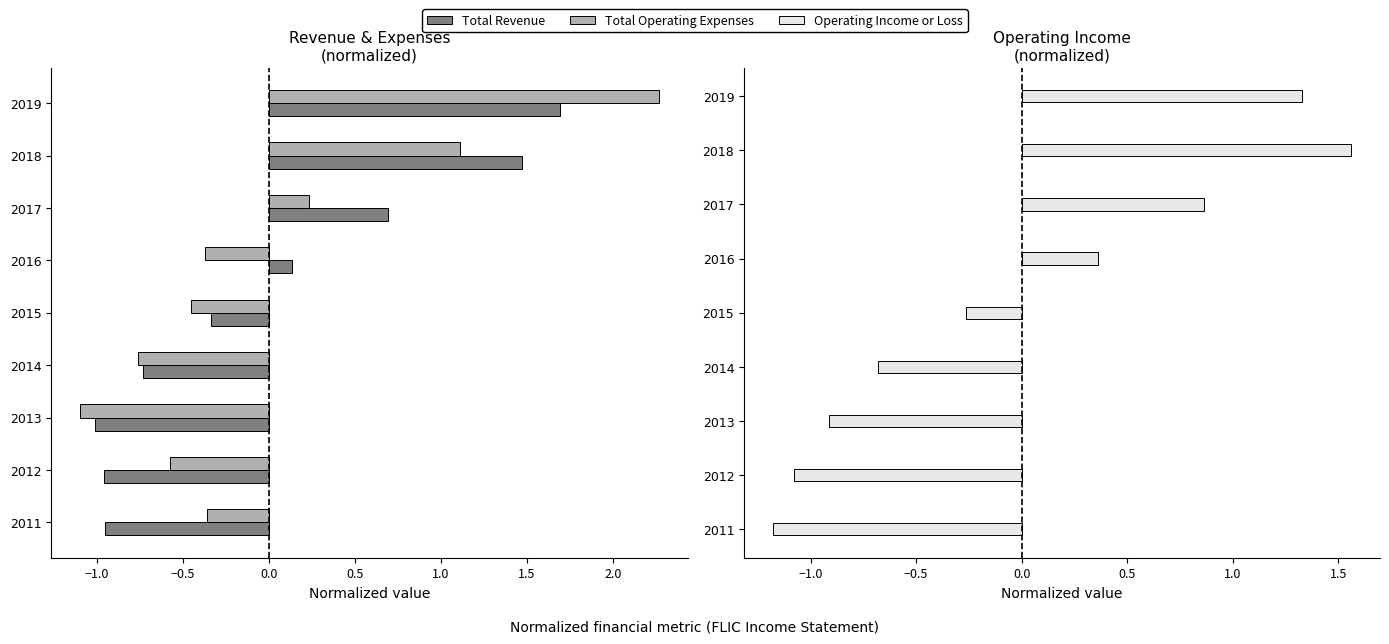

Count the number of data series in this chart.

3